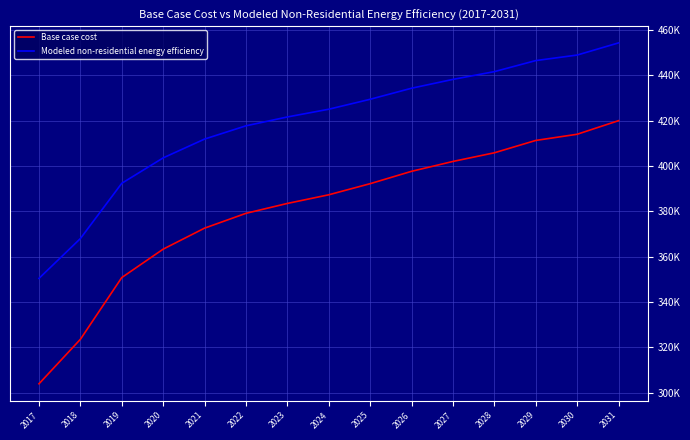

What is the maximum value for Modeled non-residential energy efficiency?

454378.5